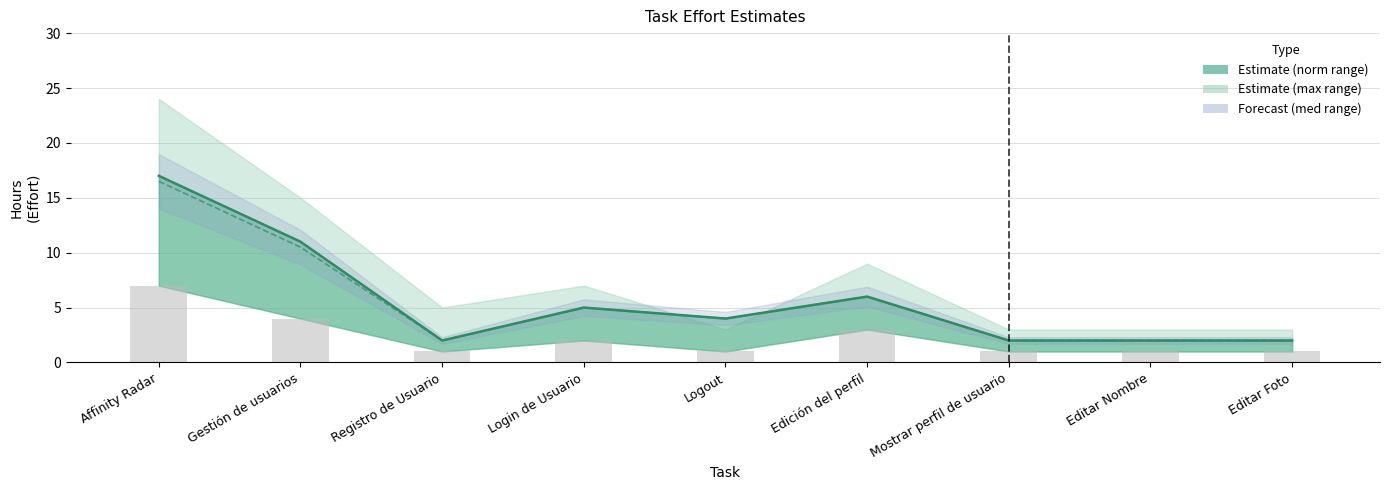

Reading left to right, what are all the values shown in this chart?

norm: 17.0	11.0	2.0	5.0	4.0	6.0	2.0	2.0	2.0
med: 16.5	10.5	2.0	5.0	4.0	6.0	2.0	2.0	2.0
min: 7.0	4.0	1.0	2.0	1.0	3.0	1.0	1.0	1.0